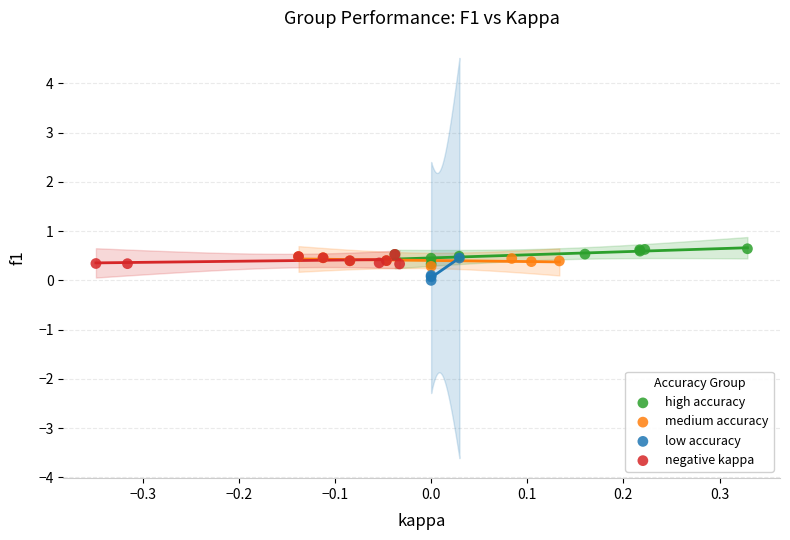

Which series has the widest spread of Y values?

low accuracy